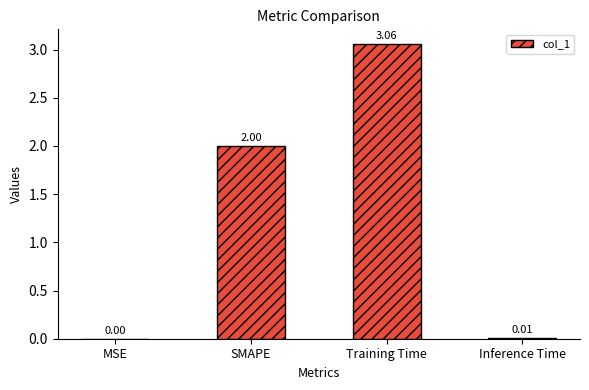

Approximately how many times larger is the value at Training Time compared to SMAPE?

1.5